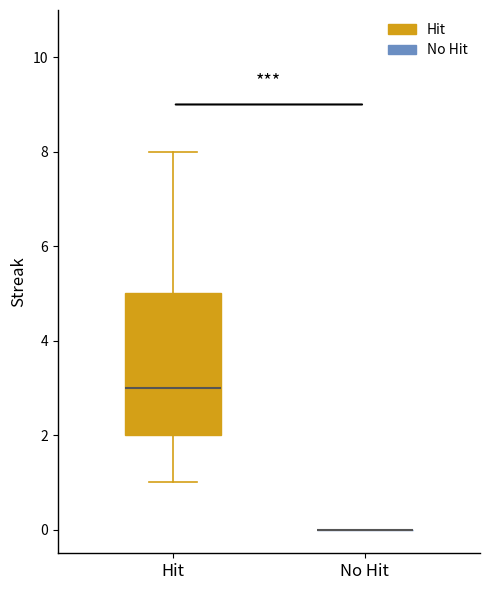

Which box is the tallest, from its lower edge to its upper edge?

Hit